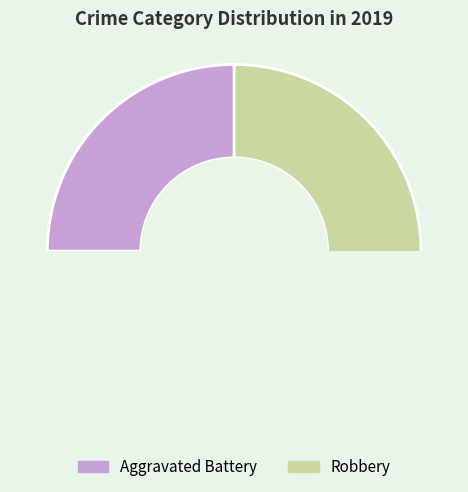

Between Robbery and Aggravated Battery, which is larger?

Robbery